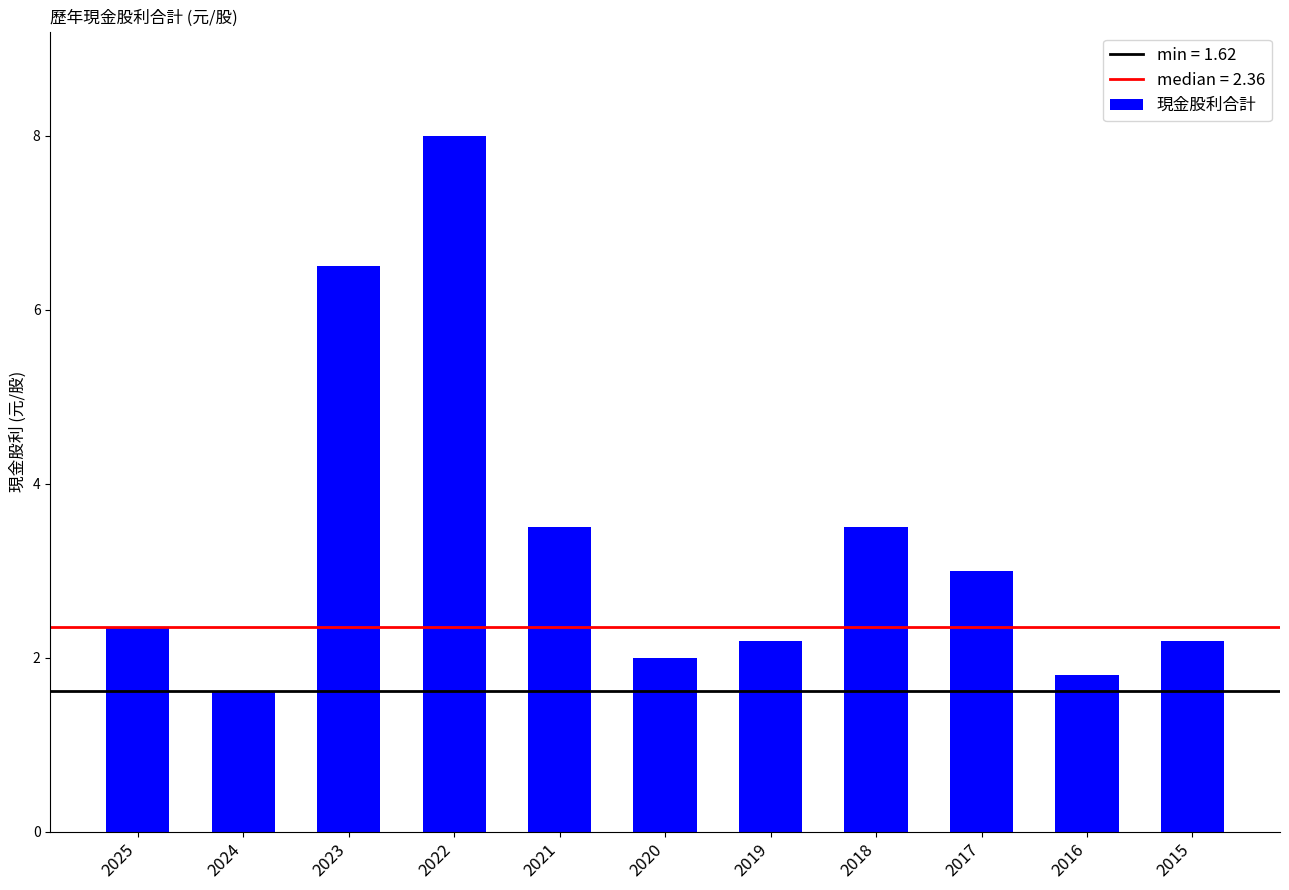

What is the value of the 5th bar from the left?

3.5